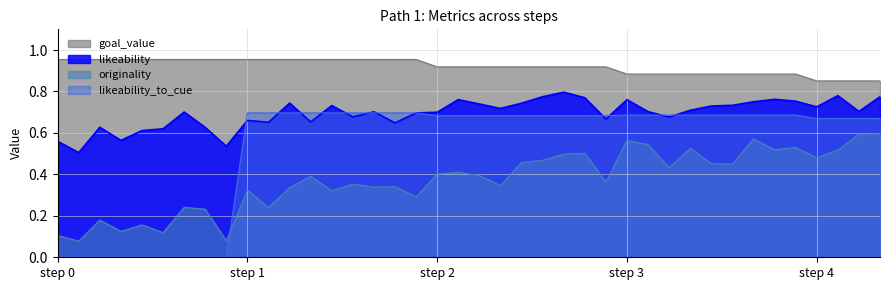

True or false: originality has more than 2 points higher than both neighbors.

True